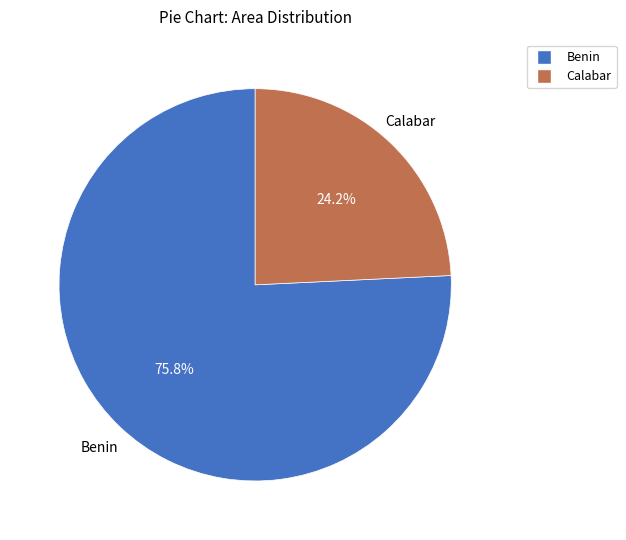

Rank the categories by value from highest to lowest.

Benin, Calabar